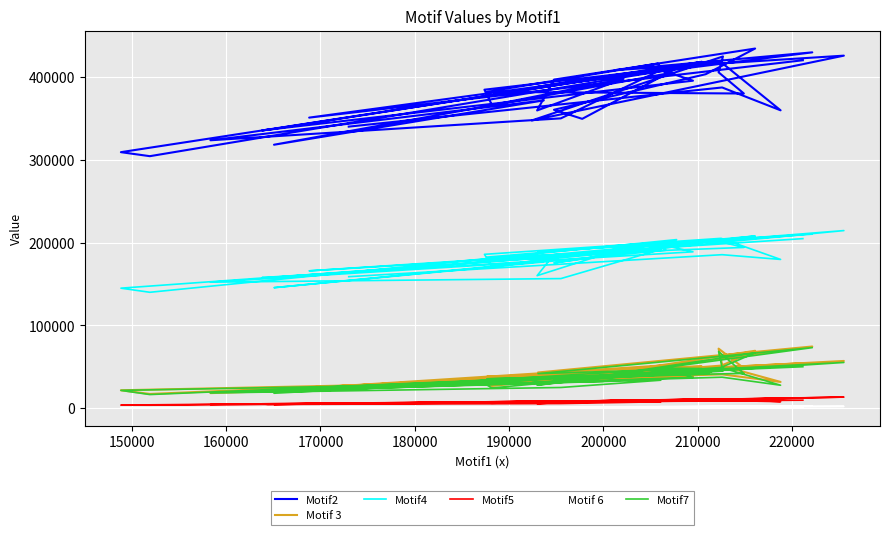

Reading right to left, extract all data points from this chart.

Motif2: 340196	387555	359934	418086	384848	366275	397897	359768	397075	434622	403609	360576	349607	410563	304471	309317	399151	336378	335650	395749	408961	418587	388483	430019	408550	426039	347673	425066	405862	380247	382226	416494	404090	318308	371934	323709	350201	408706	351093	420460
Motif 3: 26004	40623	31462	51199	29095	26648	43050	33417	31816	69133	42919	37229	38316	43720	16924	21381	33661	20852	19826	37858	49034	50116	42899	74320	42398	56831	31033	47789	71744	48033	37768	43113	51655	21385	39569	17933	31521	35973	24698	54078
Motif4: 158738	185339	179605	205110	185770	170861	193281	159989	185545	207963	201320	175397	180227	203584	139882	144849	186895	157374	157734	188813	197635	201344	189035	210207	192547	214486	178191	202812	201540	194113	182427	199691	190722	145450	177311	152112	156441	191713	165797	204756
Motif5: 5345	9056	7626	10932	6213	5649	9234	5302	6164	11046	10743	7691	7894	9265	3328	3470	8663	4213	5010	8253	8987	10224	7725	12125	7888	13118	6717	10001	9591	9542	6969	9259	8634	4245	8106	4078	5335	7464	4760	9410
Motif 6: 534	1066	726	1348	582	554	1075	632	563	2087	1300	811	1031	1082	223	272	774	243	291	972	1499	1308	984	2292	1003	1907	598	1255	1796	1426	876	983	1247	320	932	237	566	763	416	1566
Motif7: 23805	37193	27475	48910	29483	24171	39176	27568	30059	66586	41006	34653	36665	42795	16206	21250	32095	20140	19198	37021	48183	47684	41515	72952	40596	55006	30588	44602	68238	41776	35223	41342	47084	17777	35158	18111	24749	33557	24541	49832